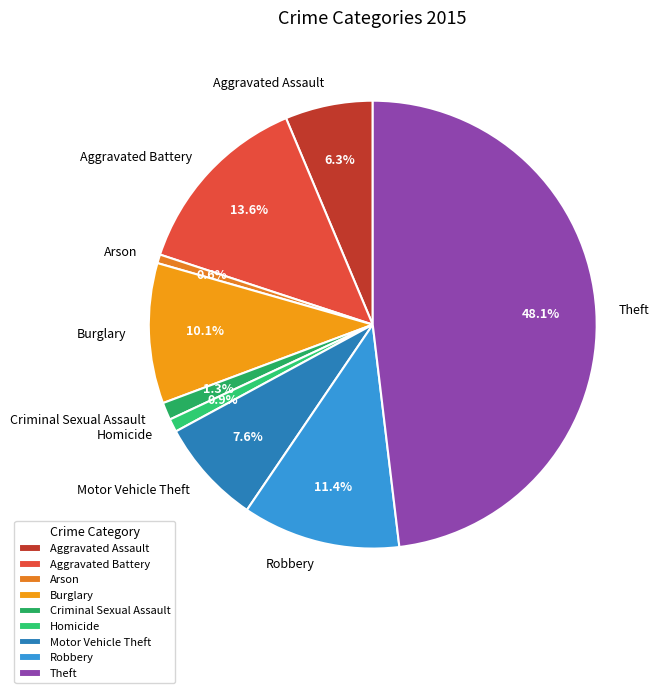

Does any single category account for the majority?

No